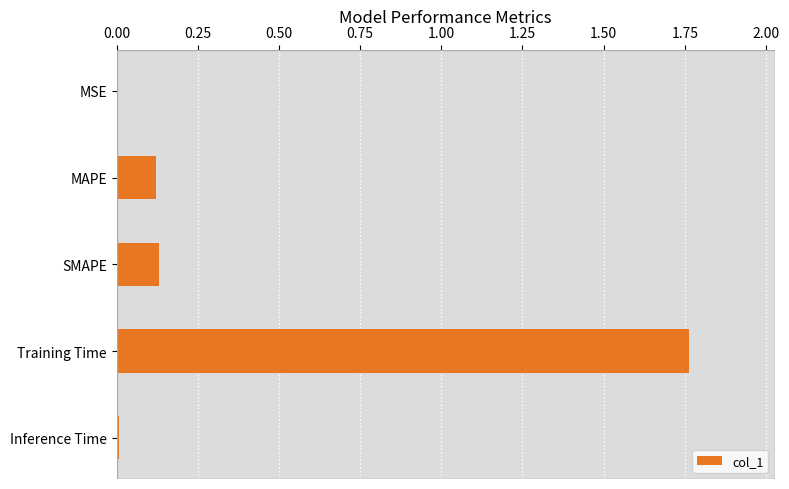

Which category has the highest value across all series?

Training Time